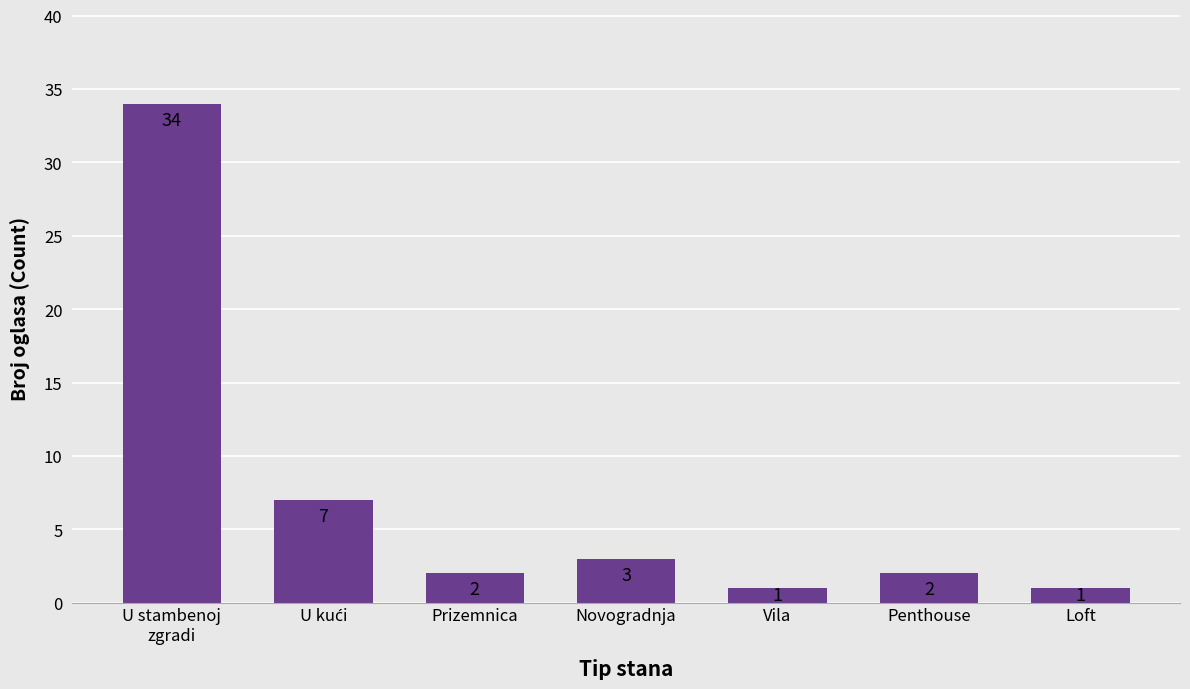

What is the label of the 4th bar from the right?

Novogradnja